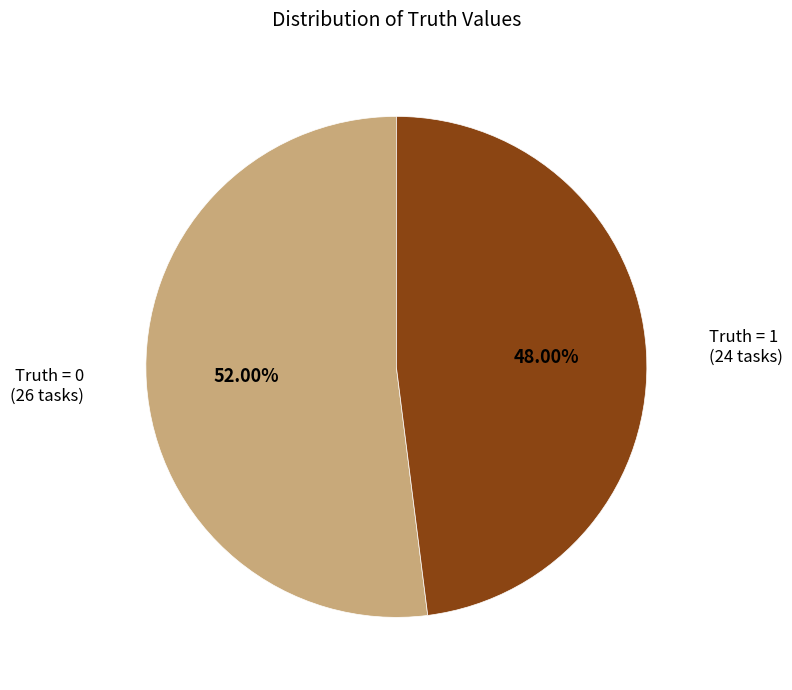

Is there any slice that represents more than half of the pie?

Yes